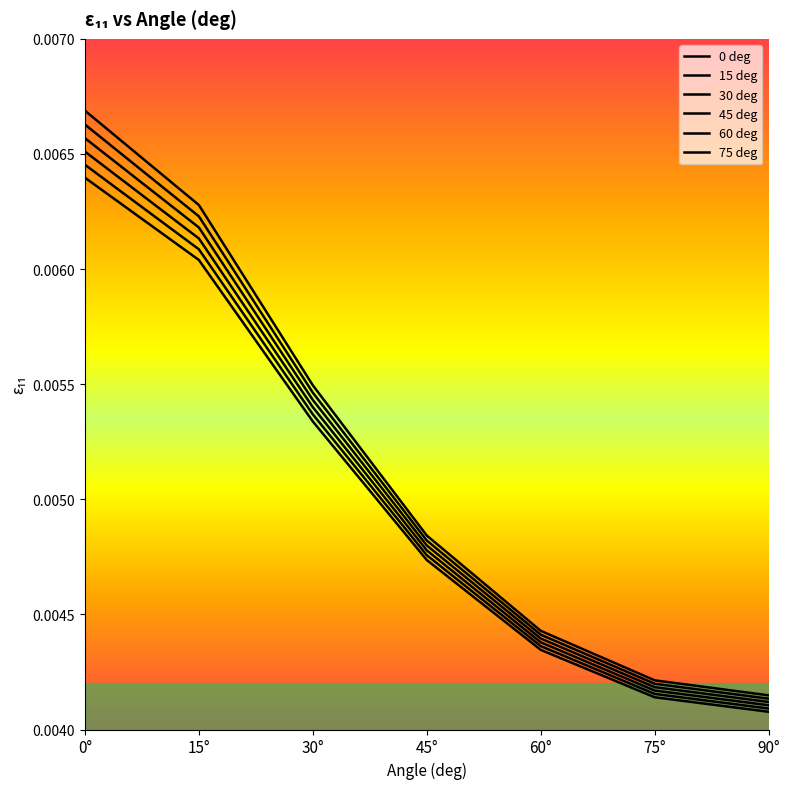

The 30 deg series shows 0.0 at 60. True or false?

False